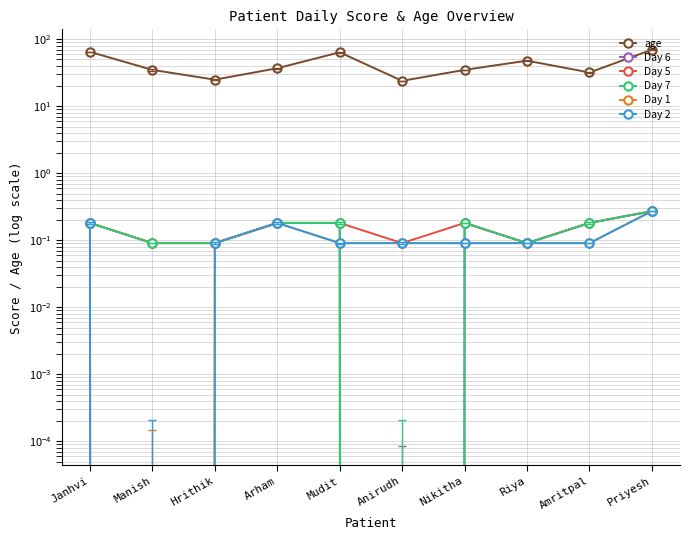

True or false: Day 5 and Day 2 intersect in this chart.

False